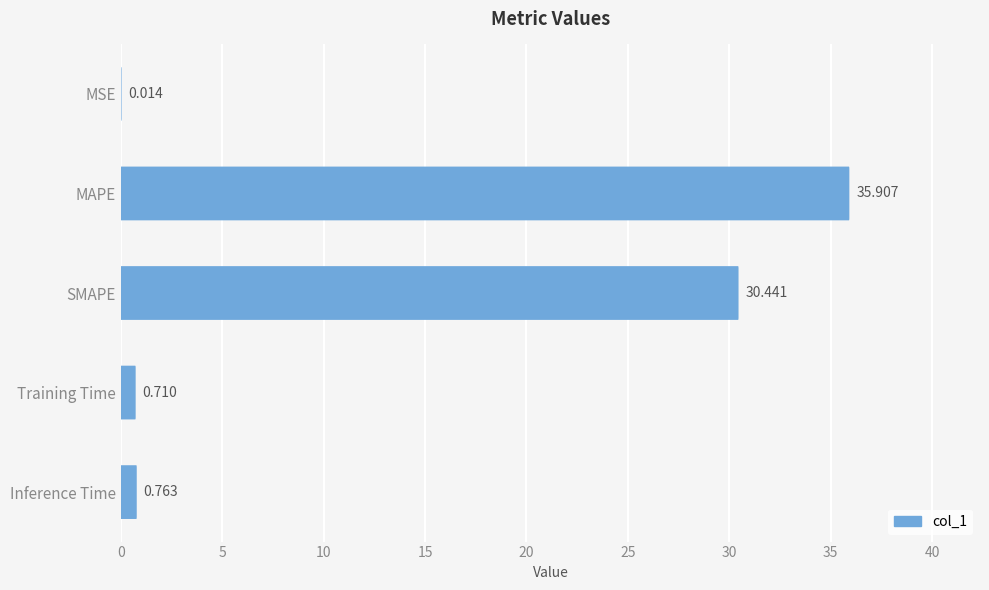

True or false: the data shows 0.0 at MSE.

False